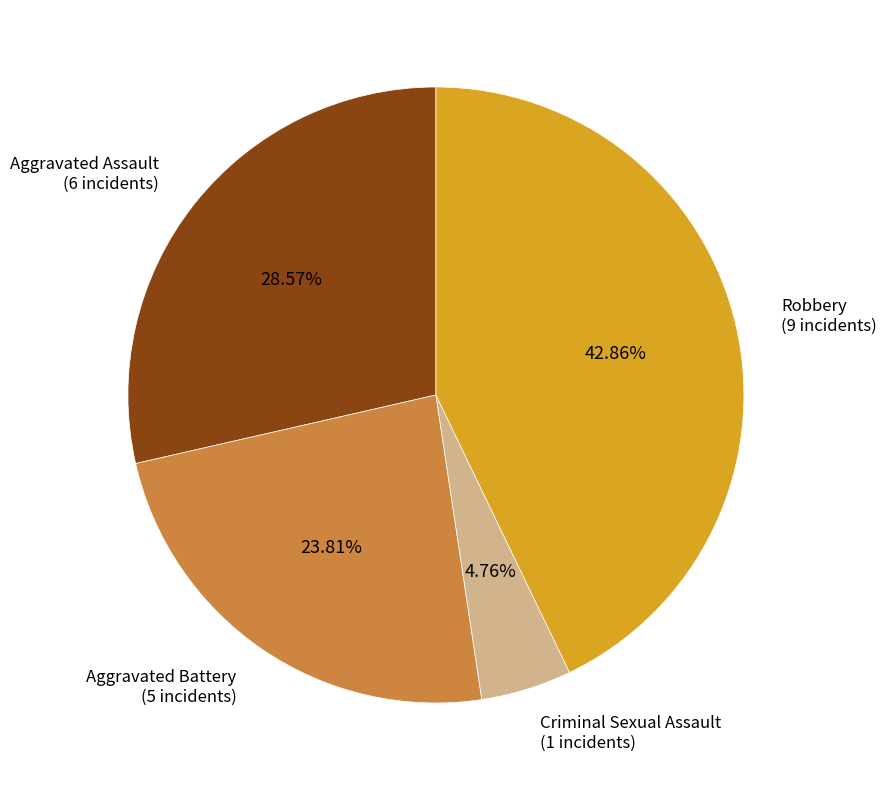

To the nearest percent, what is the difference between the largest and smallest slice percentages?

38%